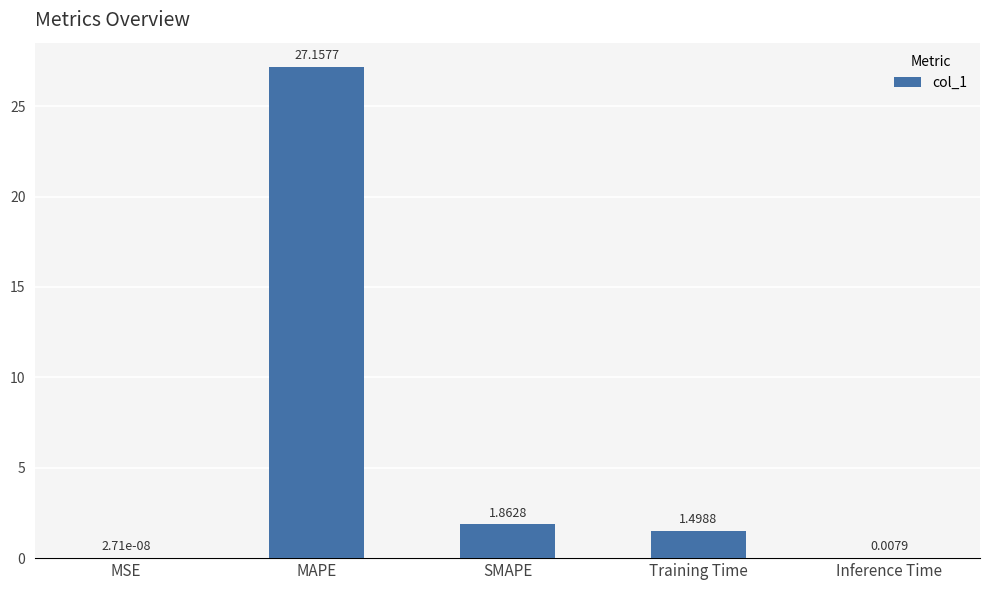

What is the greatest value displayed?

27.2